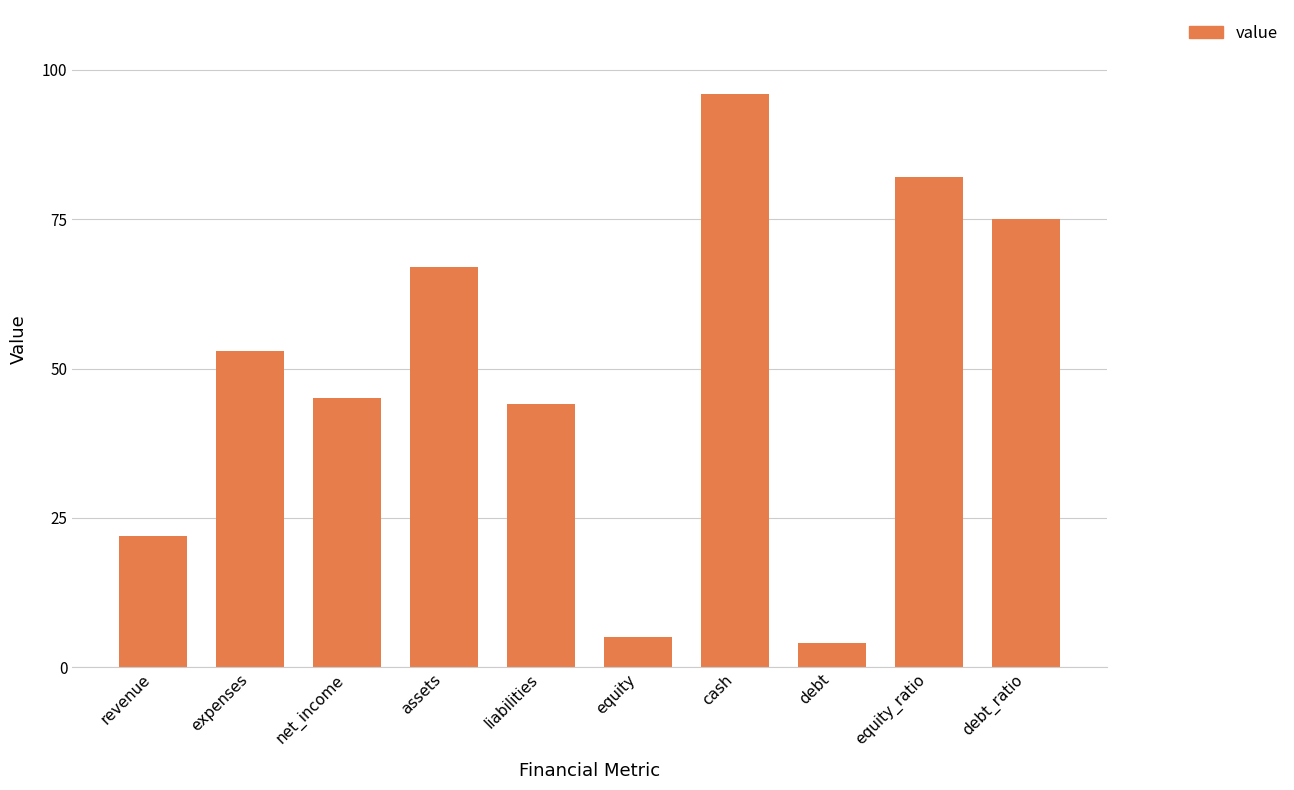

Read the value at revenue, to the nearest 10.

20